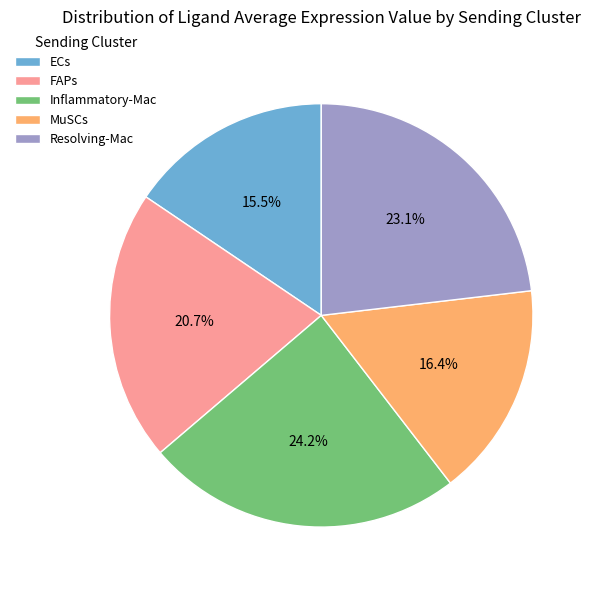

True or false: MuSCs accounts for 11% of the total.

False